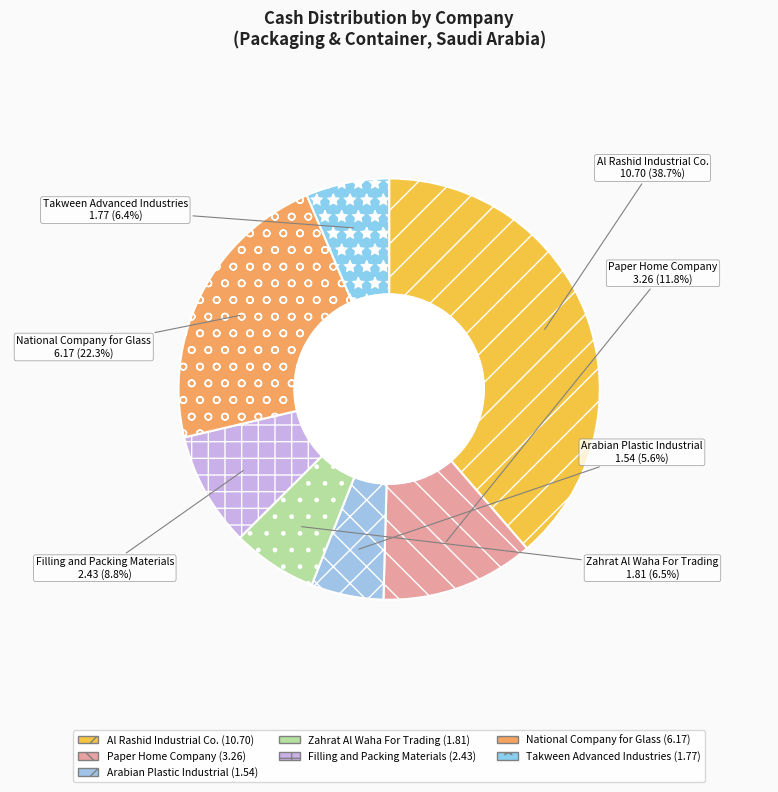

Combined, what portion of the pie is Filling and Packing Materials and Takween Advanced Industries?

15.2%